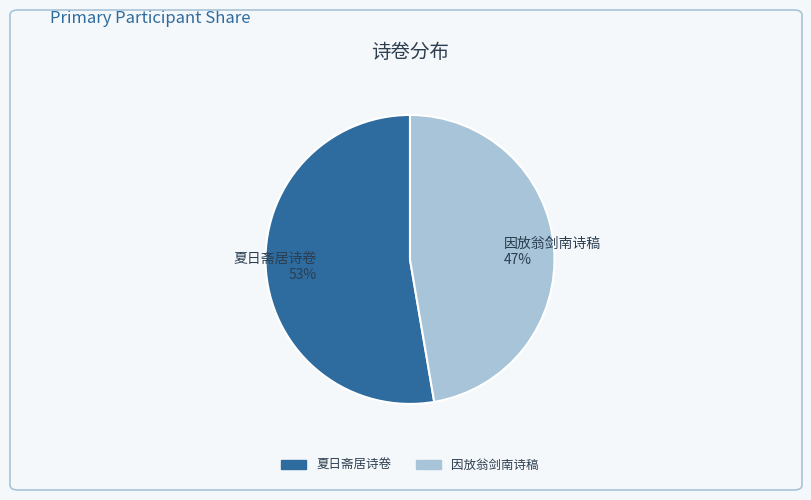

The 因放翁剑南诗稿 47% slice represents 47% of the pie. True or false?

True